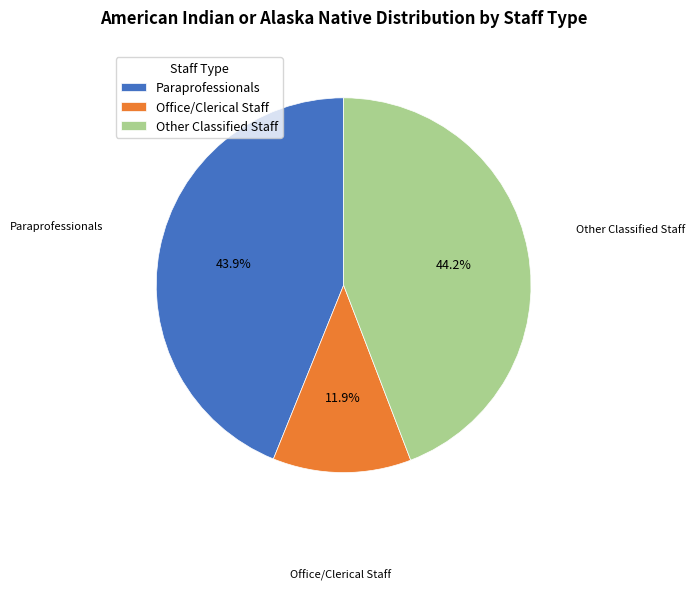

To the nearest percent, what is the average slice percentage?

33%